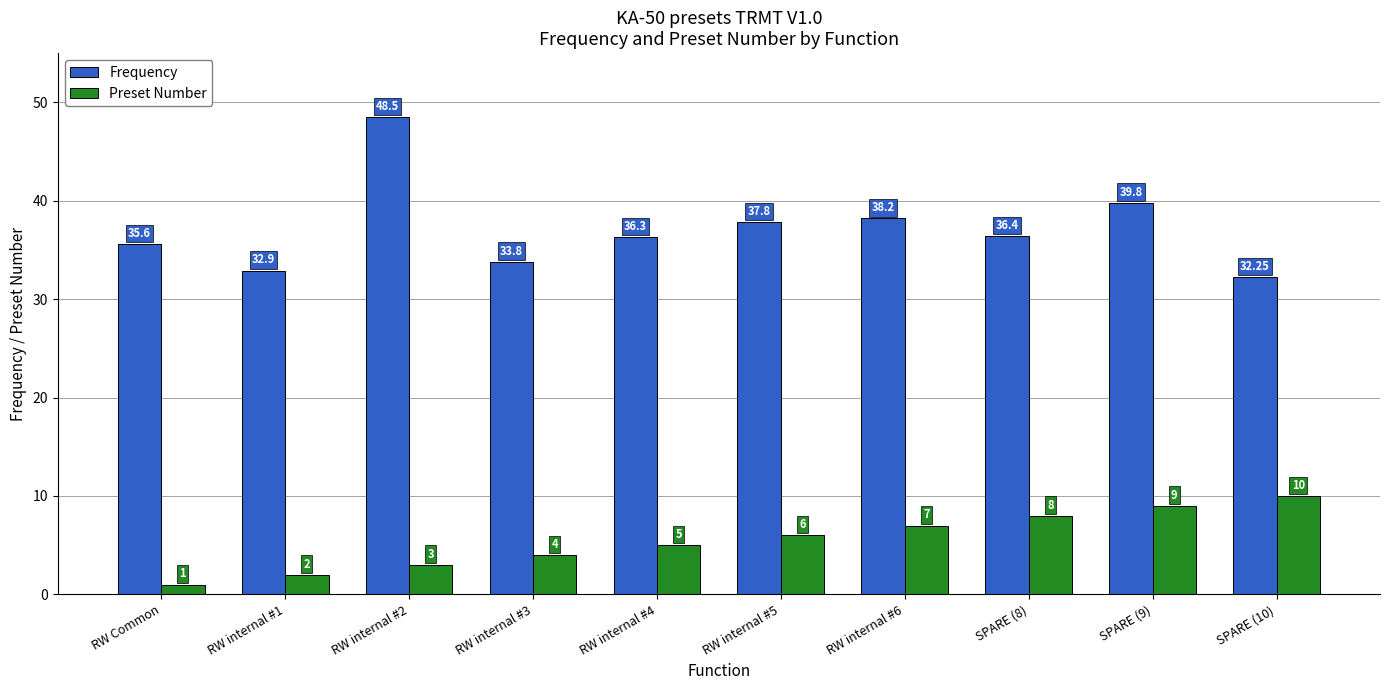

At which label is Preset Number closest to 5?

RW internal #4